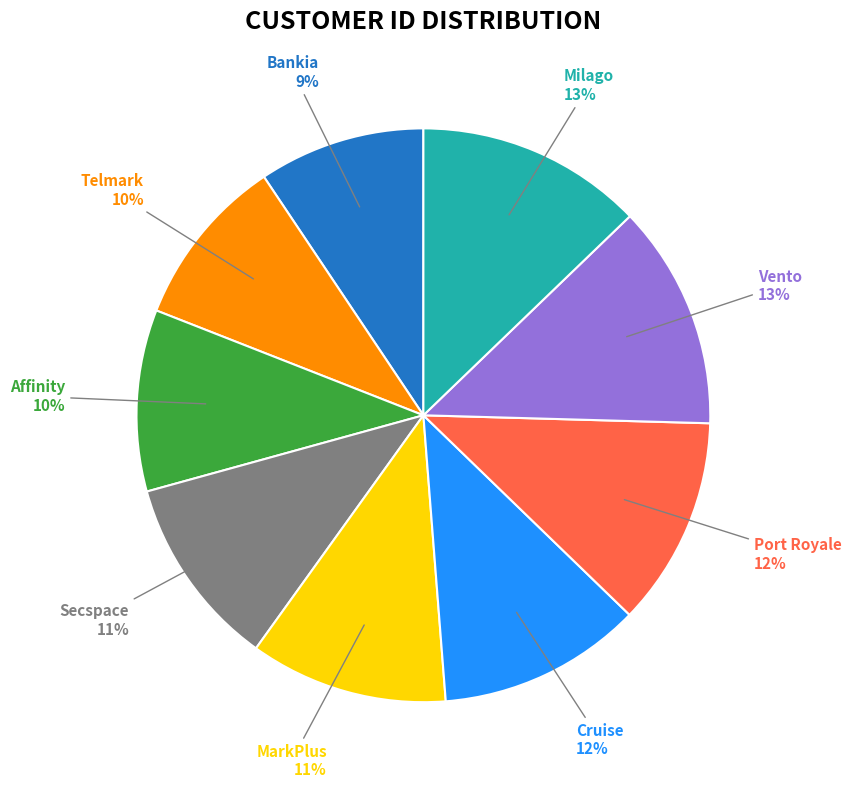

To the nearest percent, what is the combined percentage of Telmark and Bankia?

19%